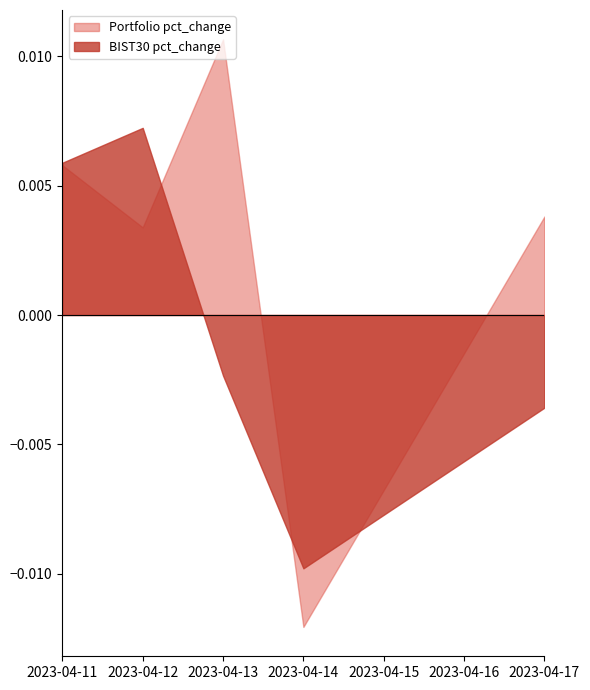

How many values in Portfolio pct_change are above zero?

4